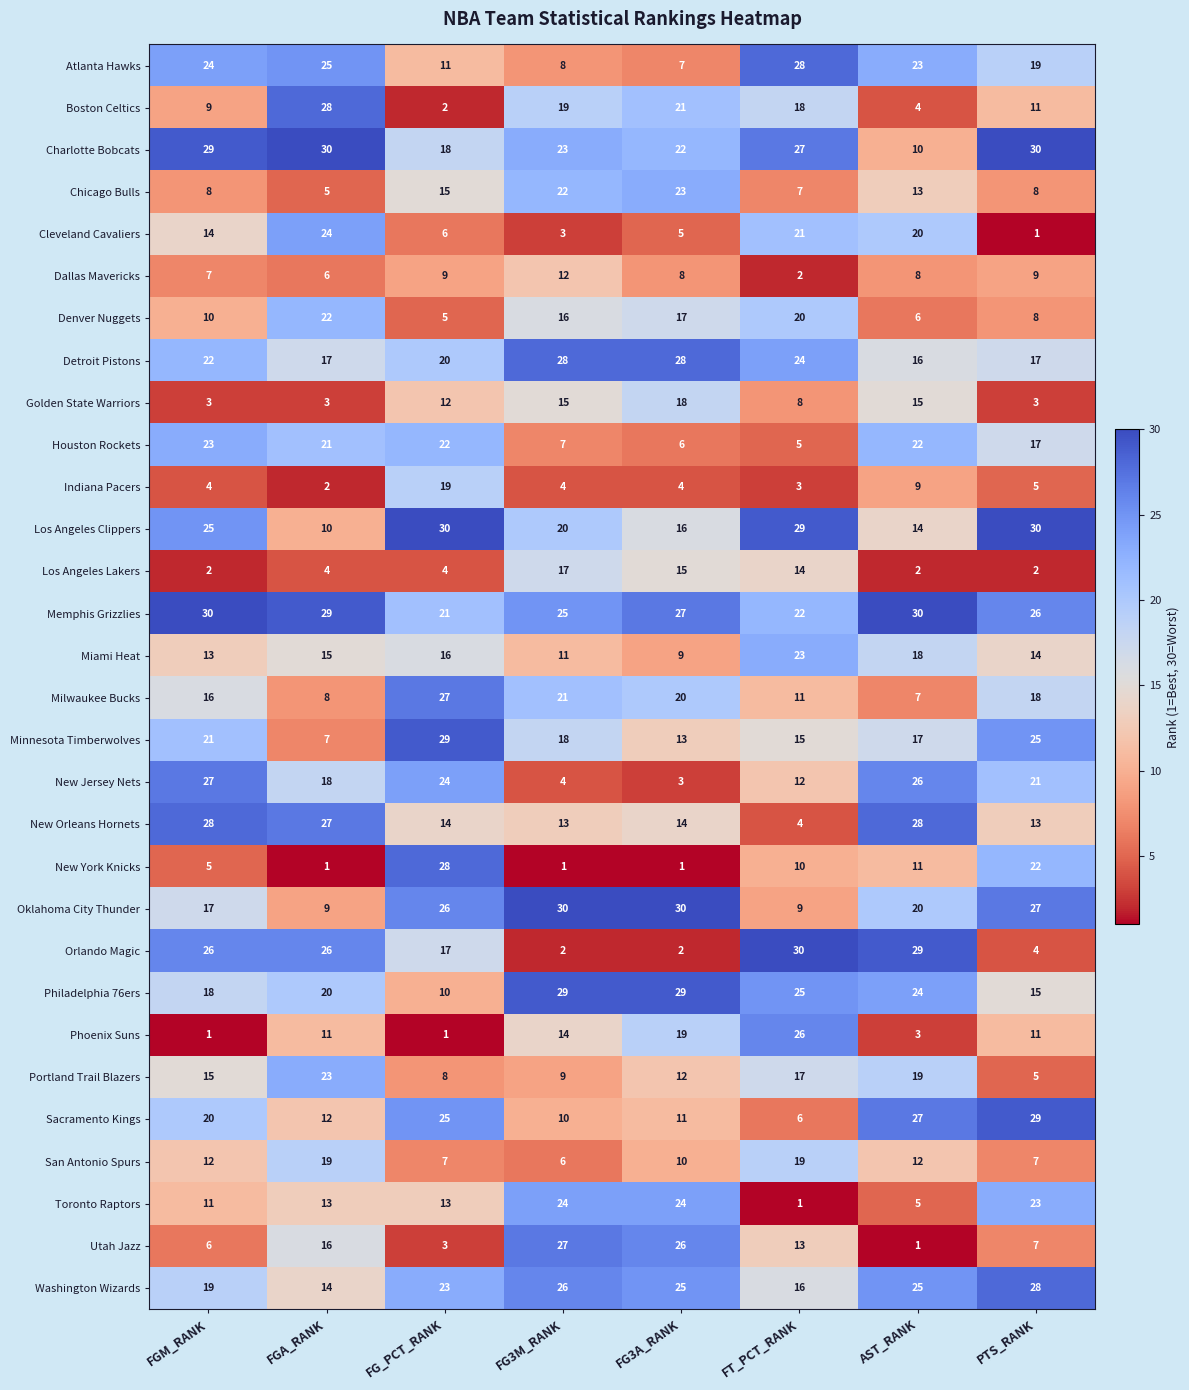

What is the approximate value of Memphis Grizzlies at FGA_RANK?

29